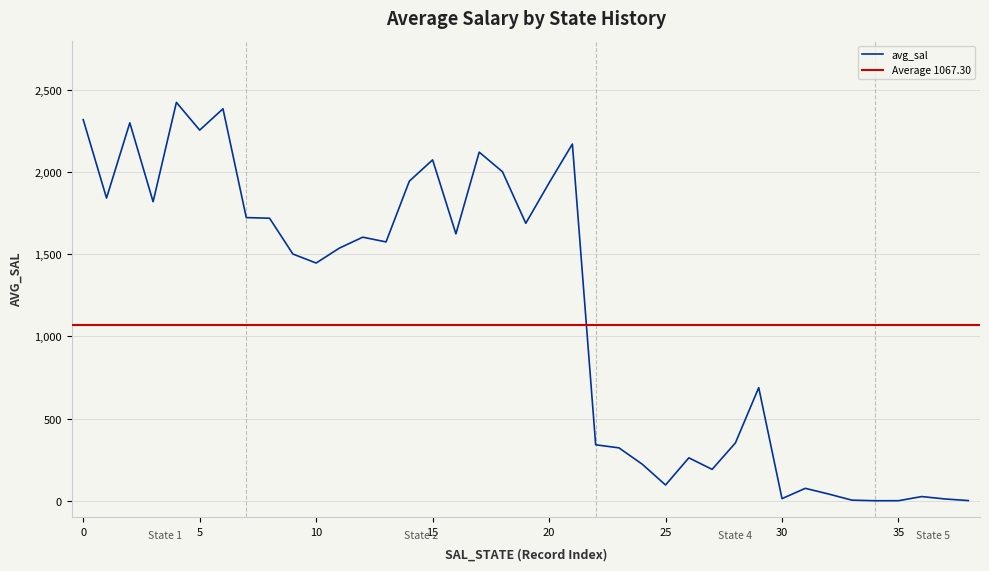

The value of avg_sal at 15 is 2074.6. True or false?

True